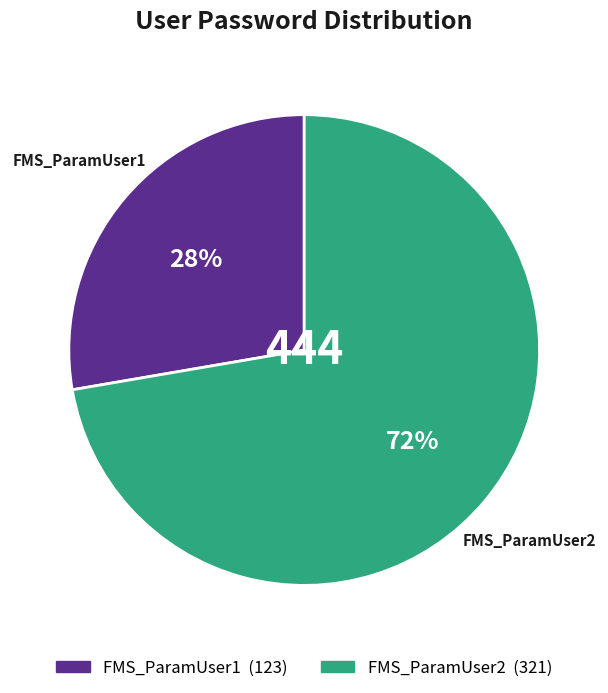

Rank the categories by value from highest to lowest.

FMS_ParamUser2, FMS_ParamUser1